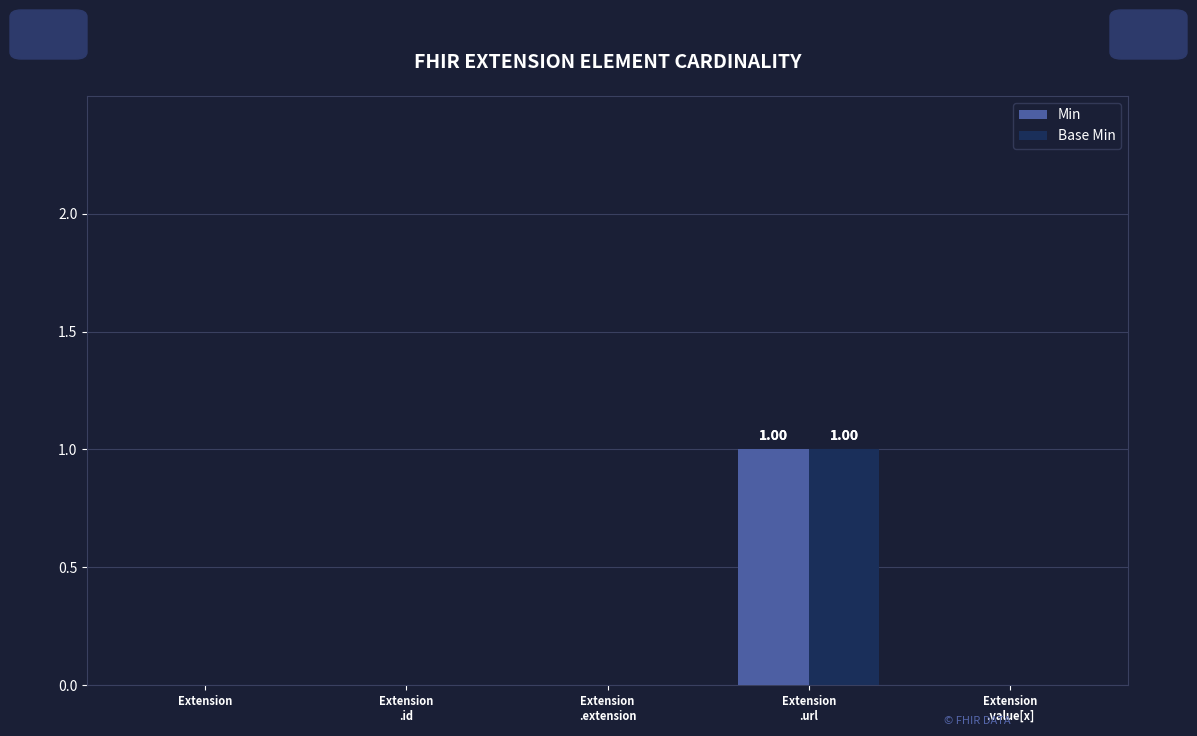

Count the number of data series in this chart.

2